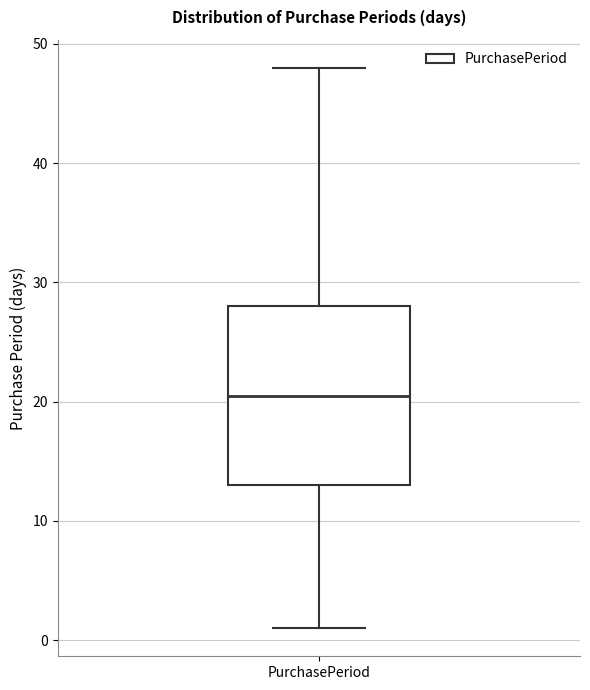

Read this box plot against the y-axis: the position of the median line, the range covered by the box, and the ends of both whiskers. The values are not printed on the chart, so give them approximately, as read against the axis.

median 21, box 13 to 28, whiskers 1 to 48